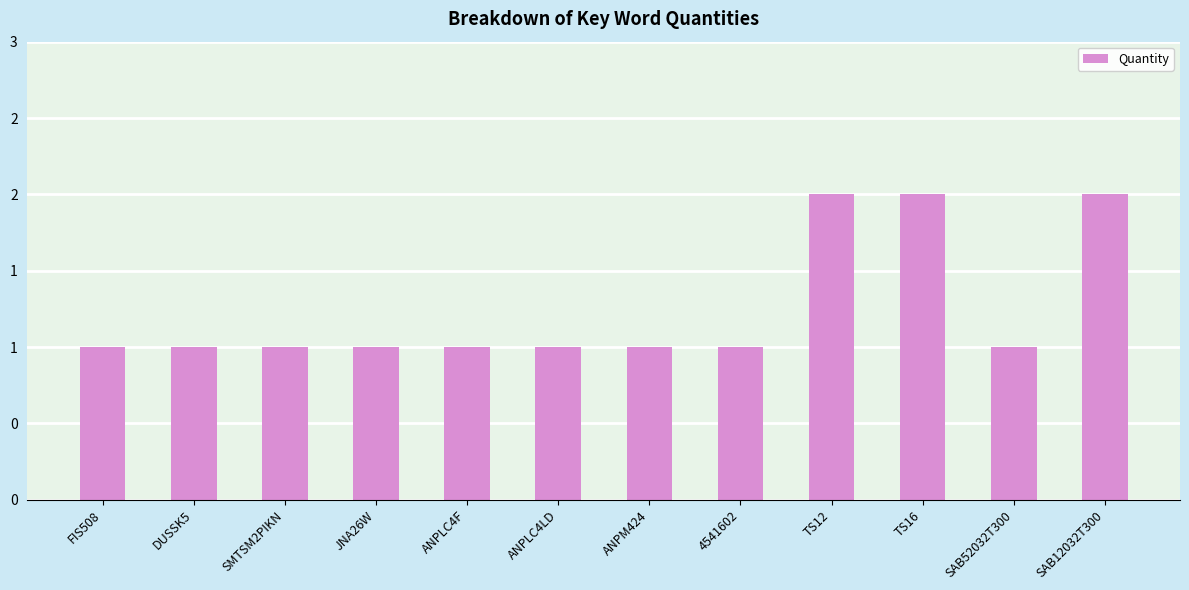

Between FIS508 and SAB12032T300, which is larger?

SAB12032T300